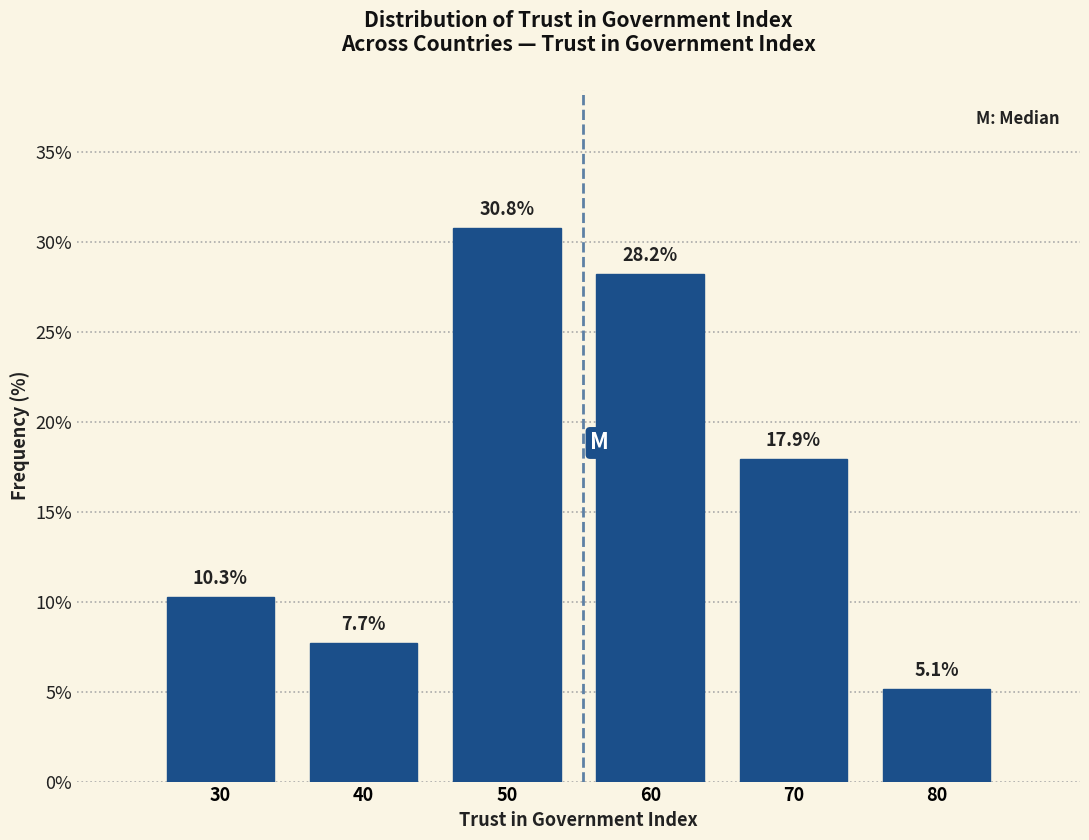

Reading left to right, list every bar in this chart as the range it spans on the x-axis followed by its height.

25 to 35: 10.3
35 to 45: 7.7
45 to 55: 30.8
55 to 65: 28.2
65 to 75: 17.9
75 to 85: 5.1